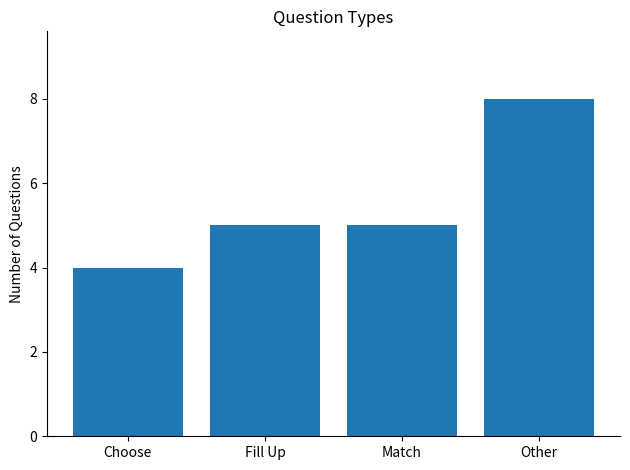

Read the value at Other.

8